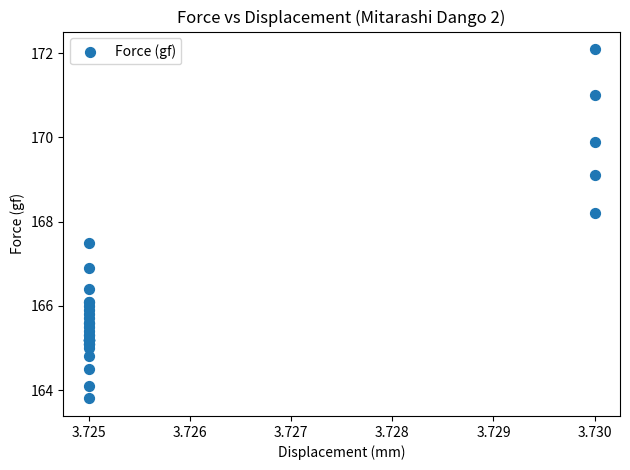

What Y value in the scatter plot is closest to 167?

166.9